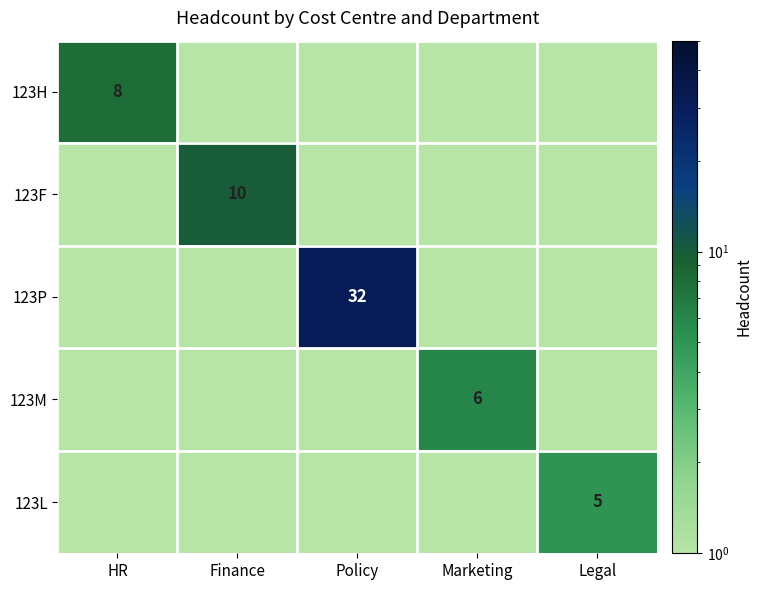

What is the difference between the maximum and minimum values in the 123H series?

8.0